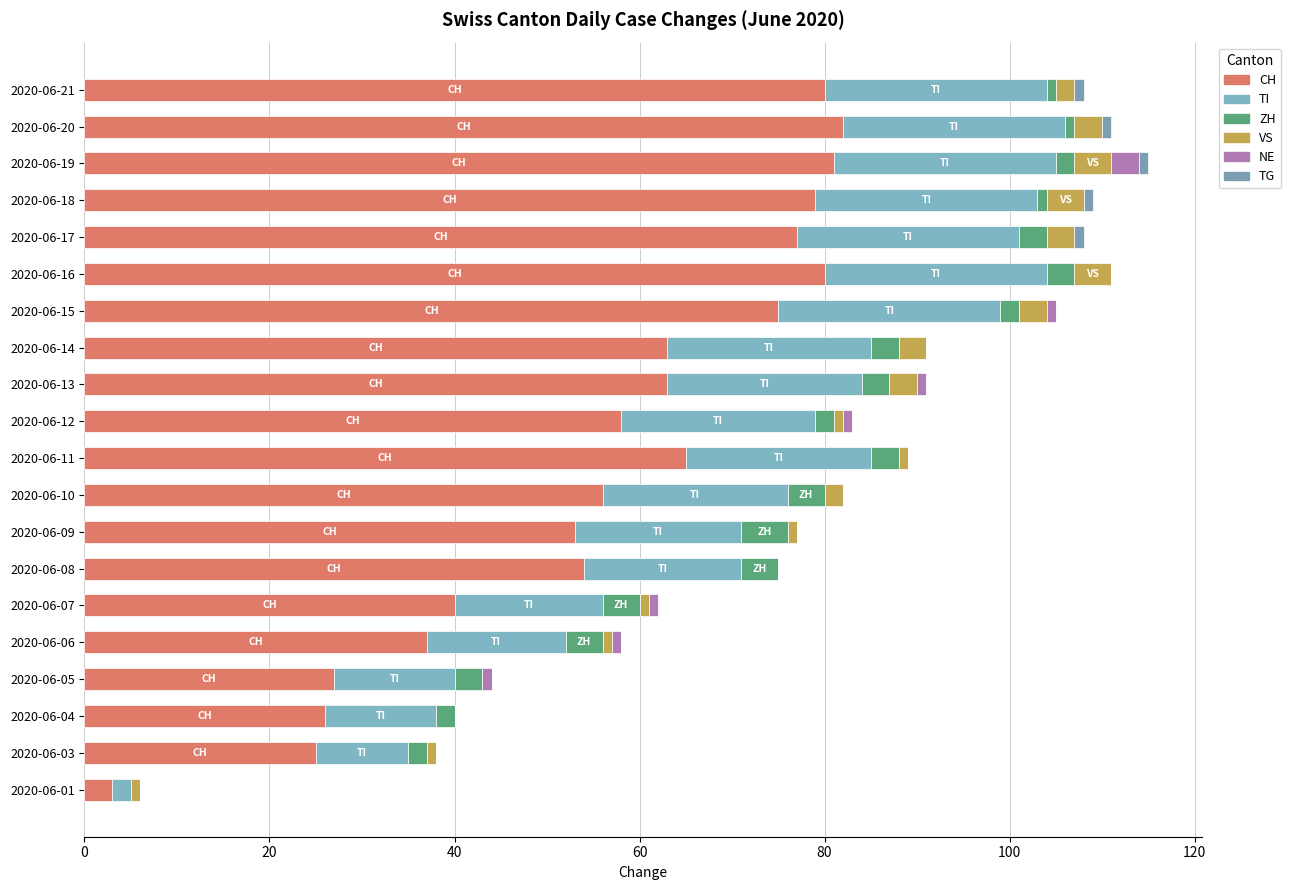

How many data points does each series have?

20